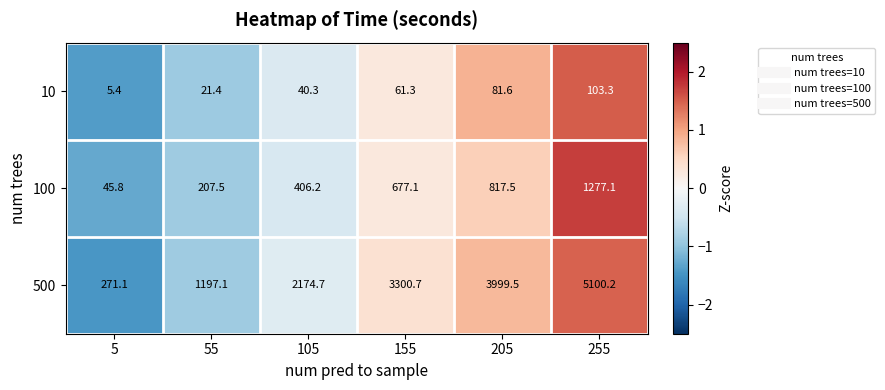

The 500 series shows 1197.1 at 55. True or false?

True